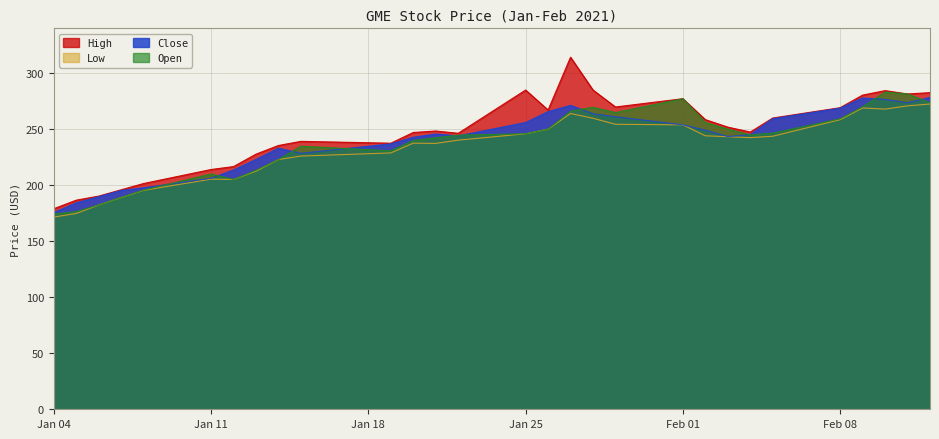

How many values in the Low series exceed 242?

15